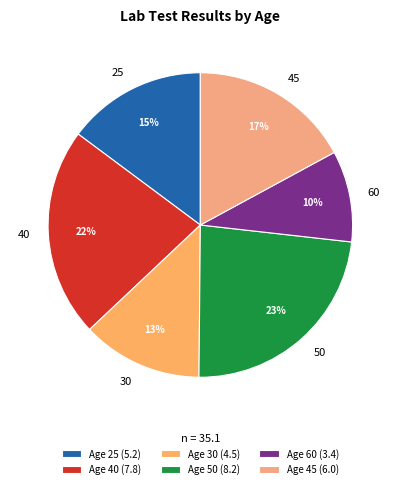

Which category has the smallest portion of the pie?

60